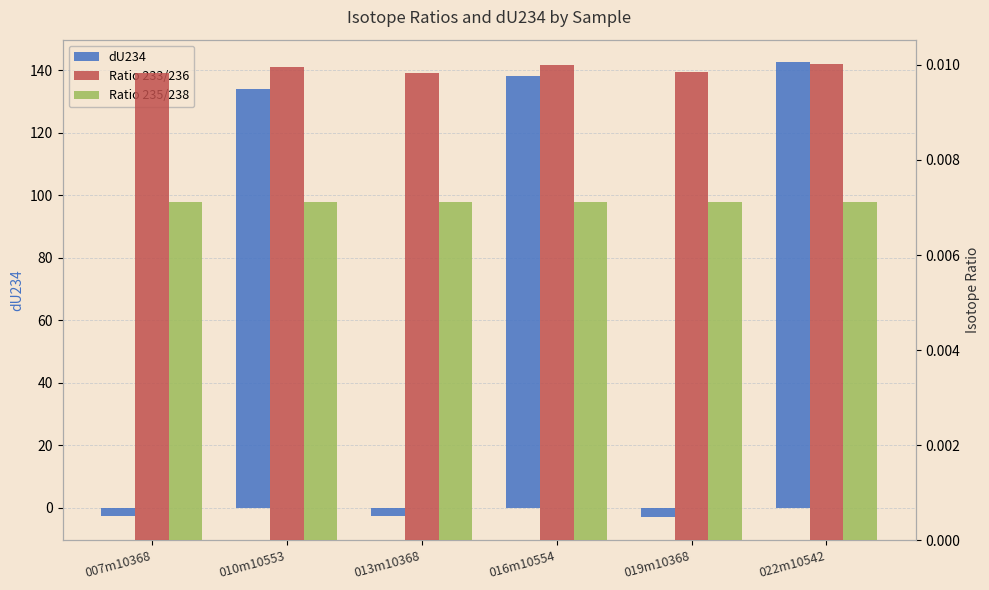

At 007m10368, list the series in order from largest to smallest.

Ratio 233/236, Ratio 235/238, dU234